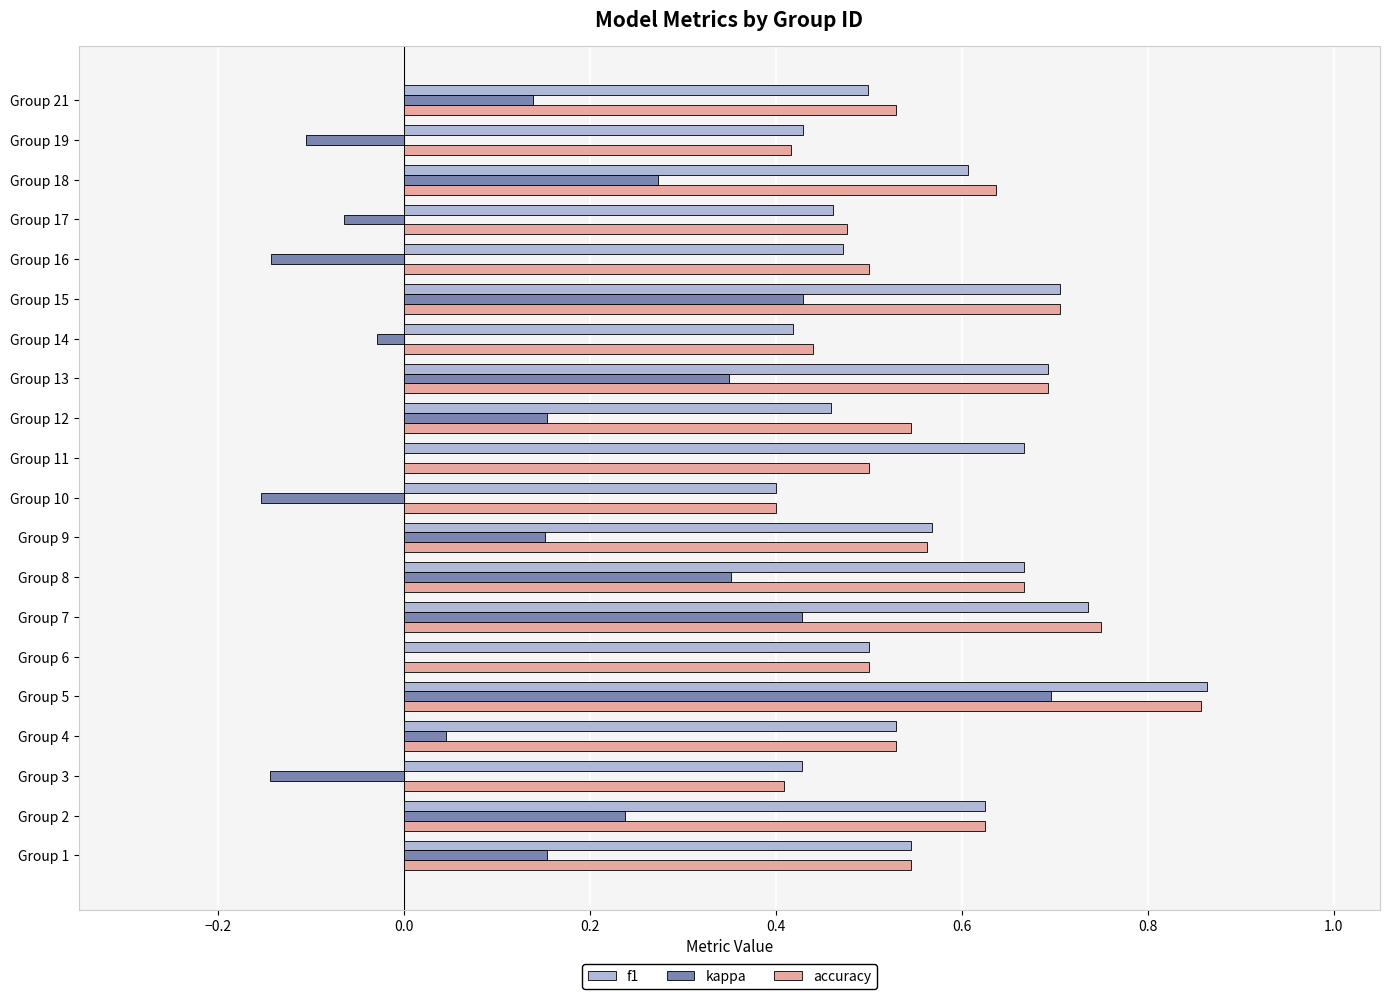

At which category is the sum across all series the highest?

Group 5